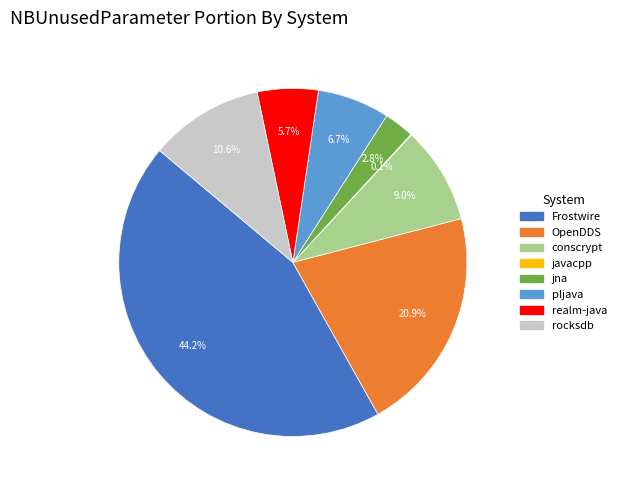

What is the largest slice in the pie chart?

Frostwire